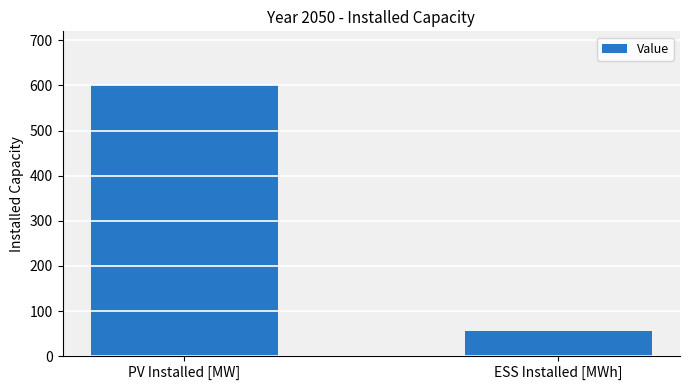

Which has a higher value, PV Installed [MW] or ESS Installed [MWh]?

PV Installed [MW]